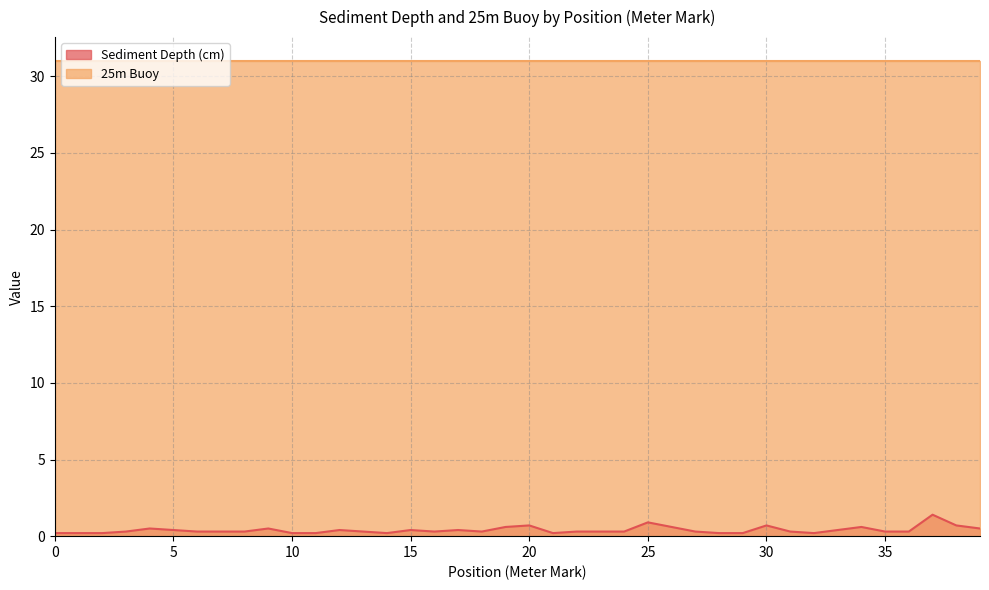

What is the change in value from 28 to 30?

+0.5